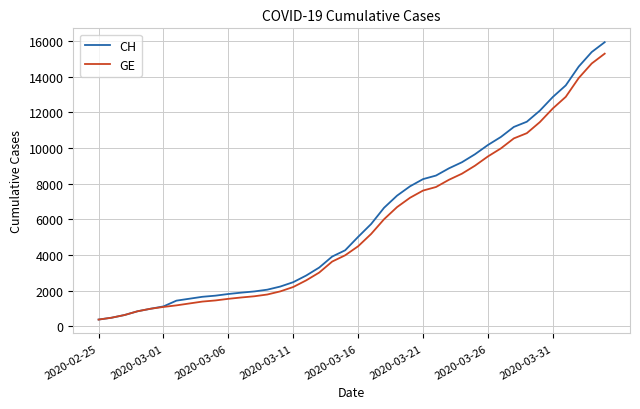

Which series has the widest spread of values?

CH